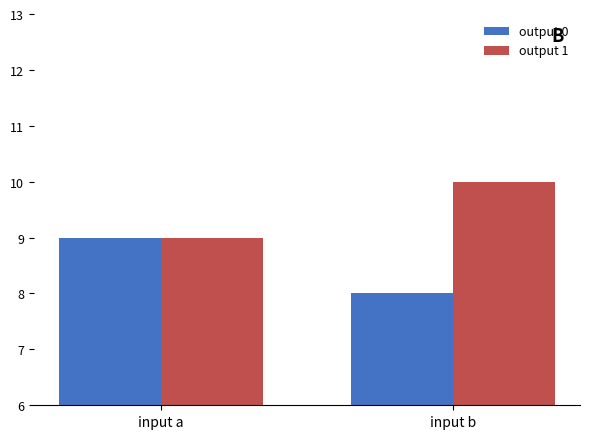

Reading right to left, what are all the values shown in this chart?

output 0: input b=8	input a=9
output 1: input b=10	input a=9